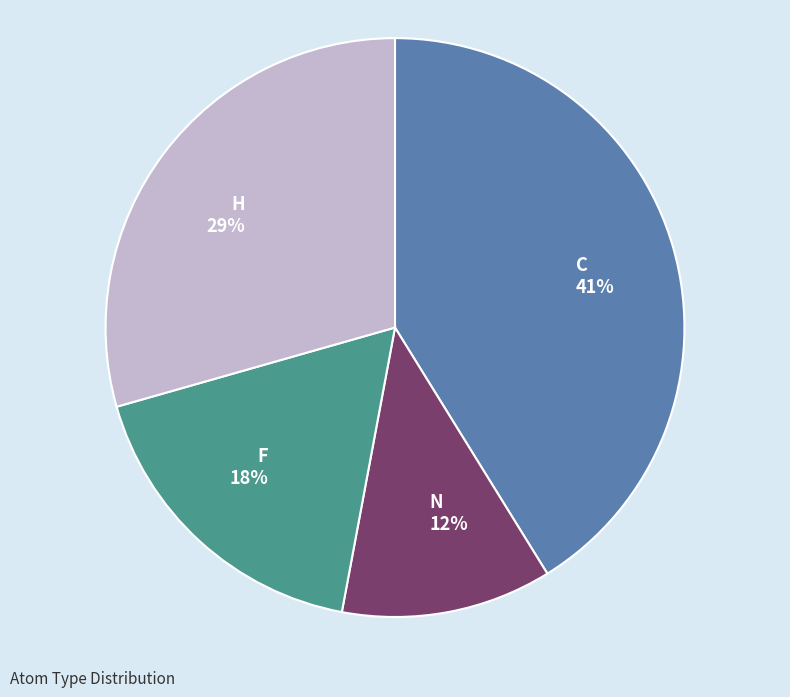

To the nearest percent, what is the combined percentage of H and F?

47%